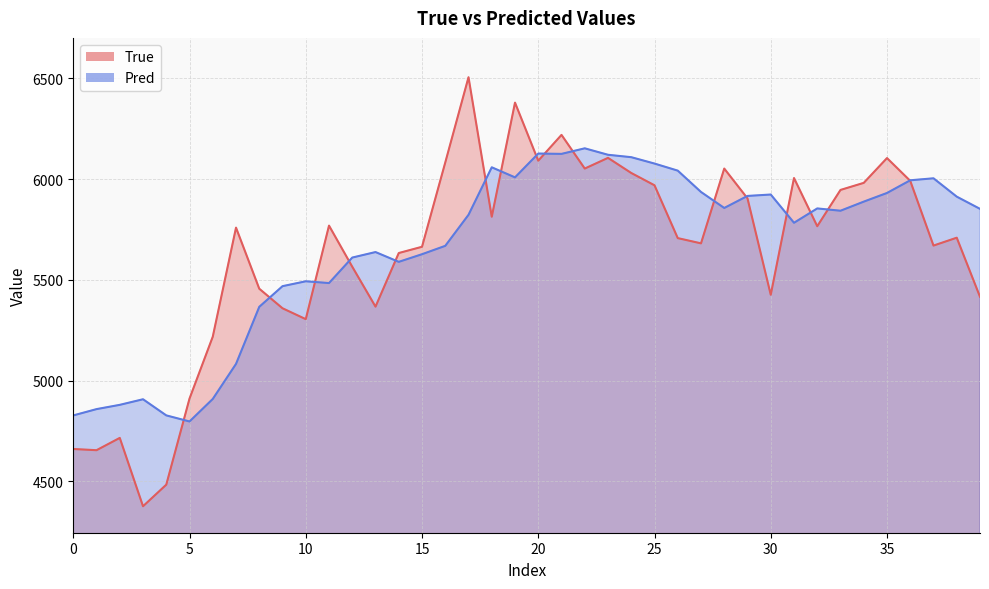

Does the chart display data point markers on the line(s)?

No